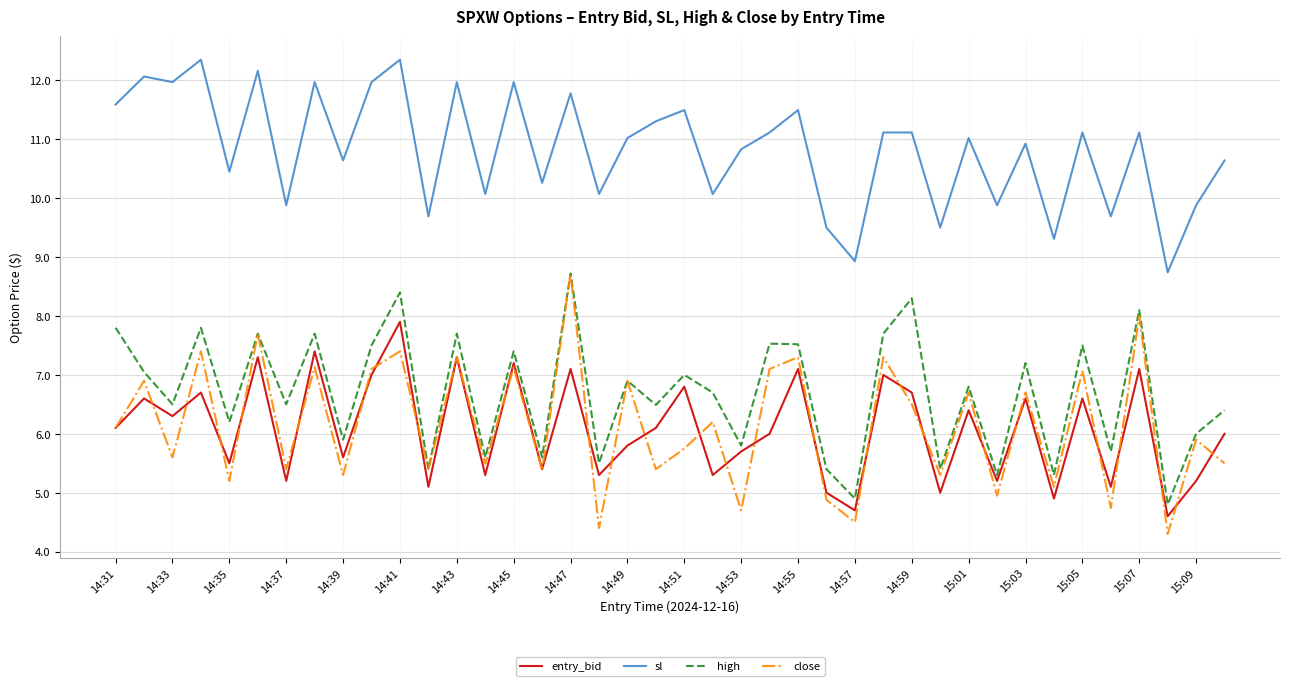

True or false: close and sl cross at least once.

False